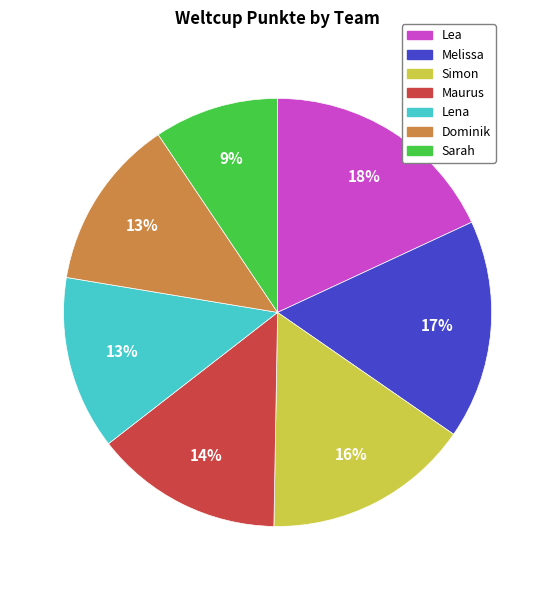

Approximately how many times larger is the value at Lena compared to Dominik?

1.0